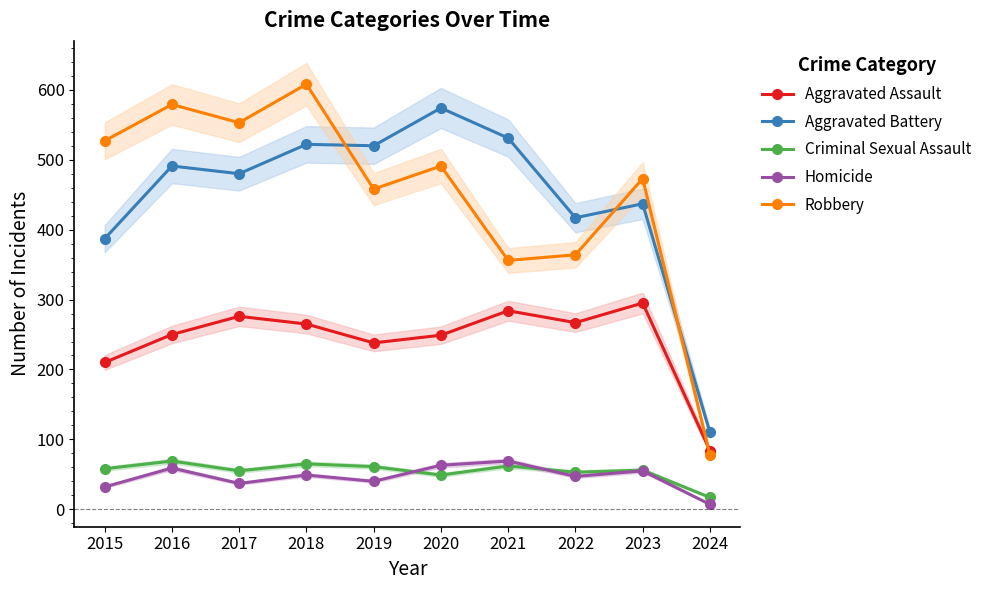

Where is Robbery nearest to the value 343?

2021